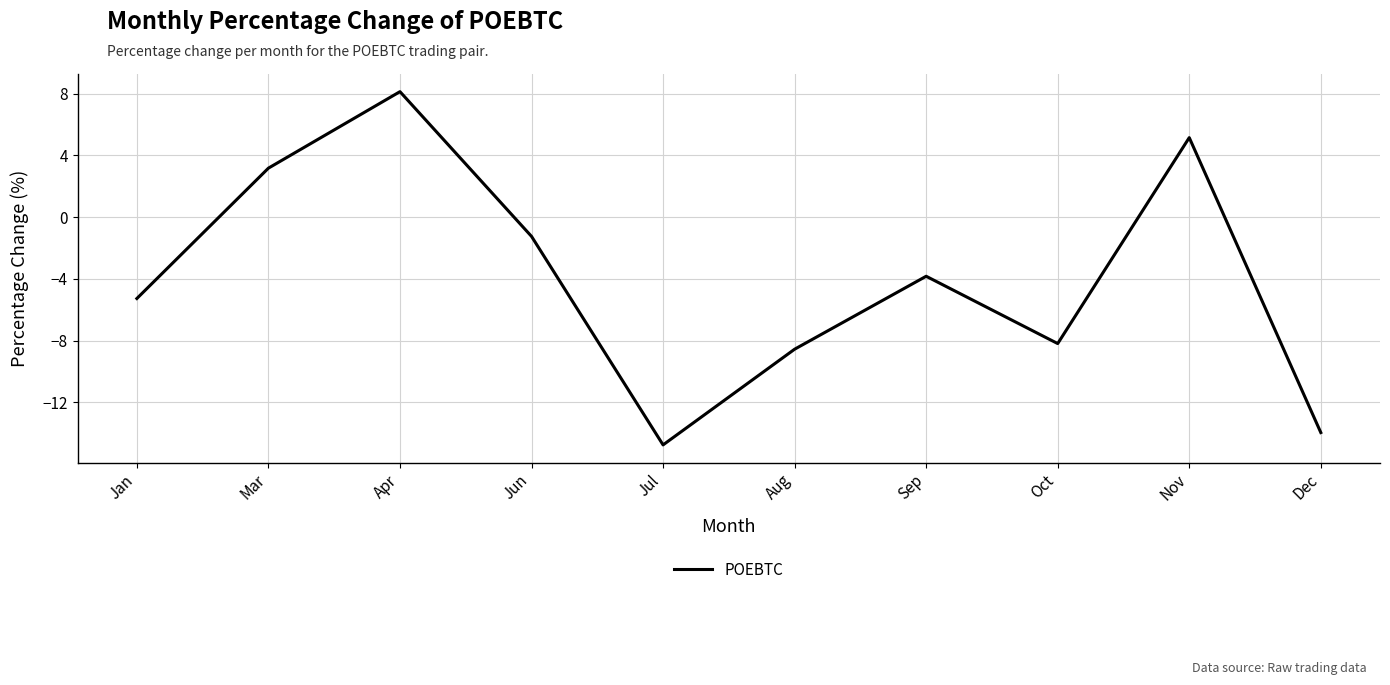

Reading left to right, extract all data points from this chart.

-5.3	3.2	8.1	-1.3	-14.8	-8.6	-3.8	-8.2	5.1	-14.0